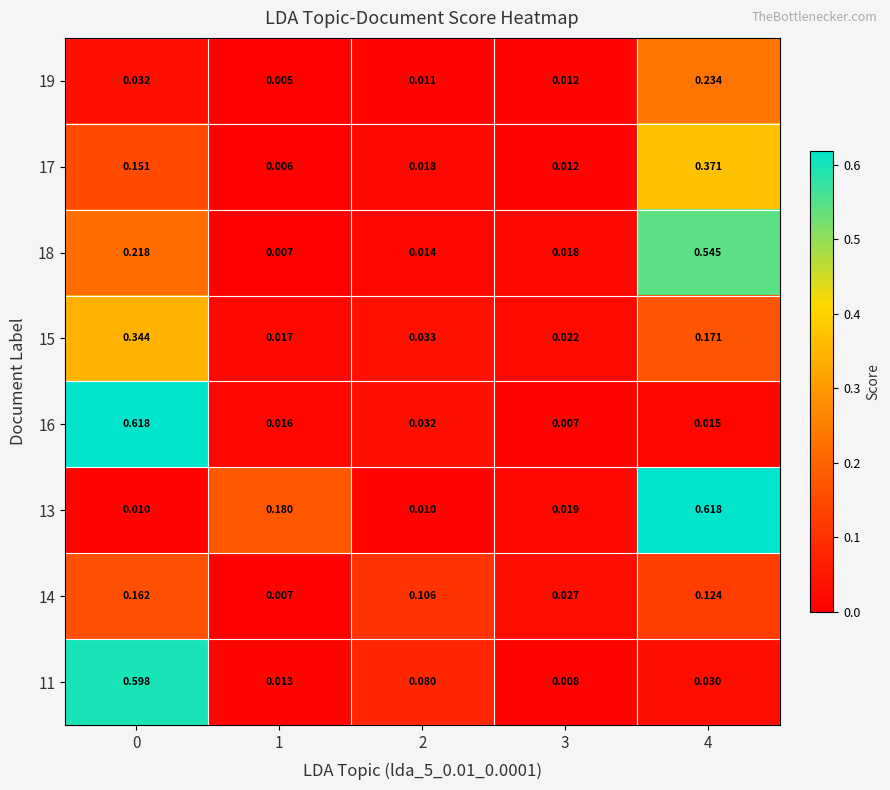

Is the value of 15 at 4 greater than the value of 13 at 0?

Yes